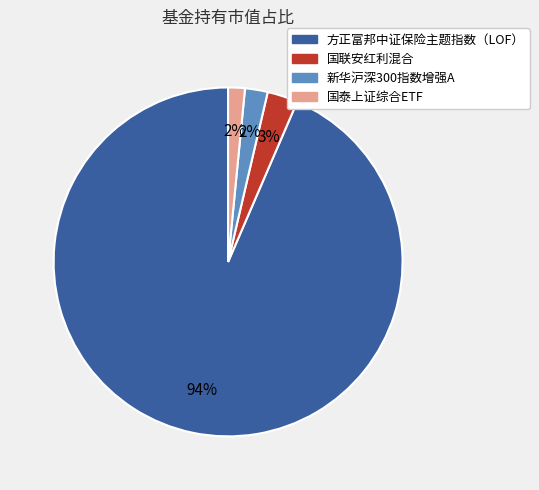

Between 国联安红利混合 and 国泰上证综合ETF, which is larger?

国联安红利混合